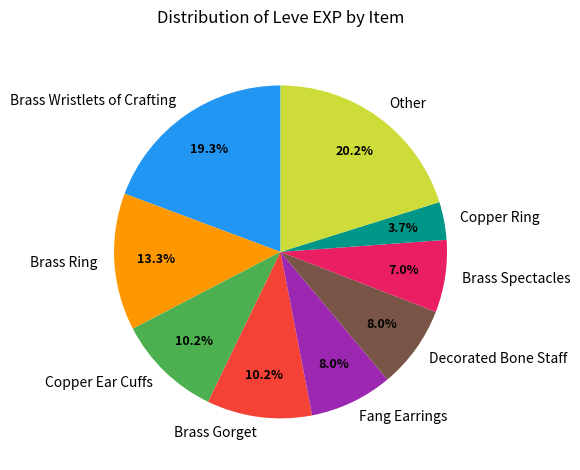

Is there any slice that represents more than half of the pie?

No